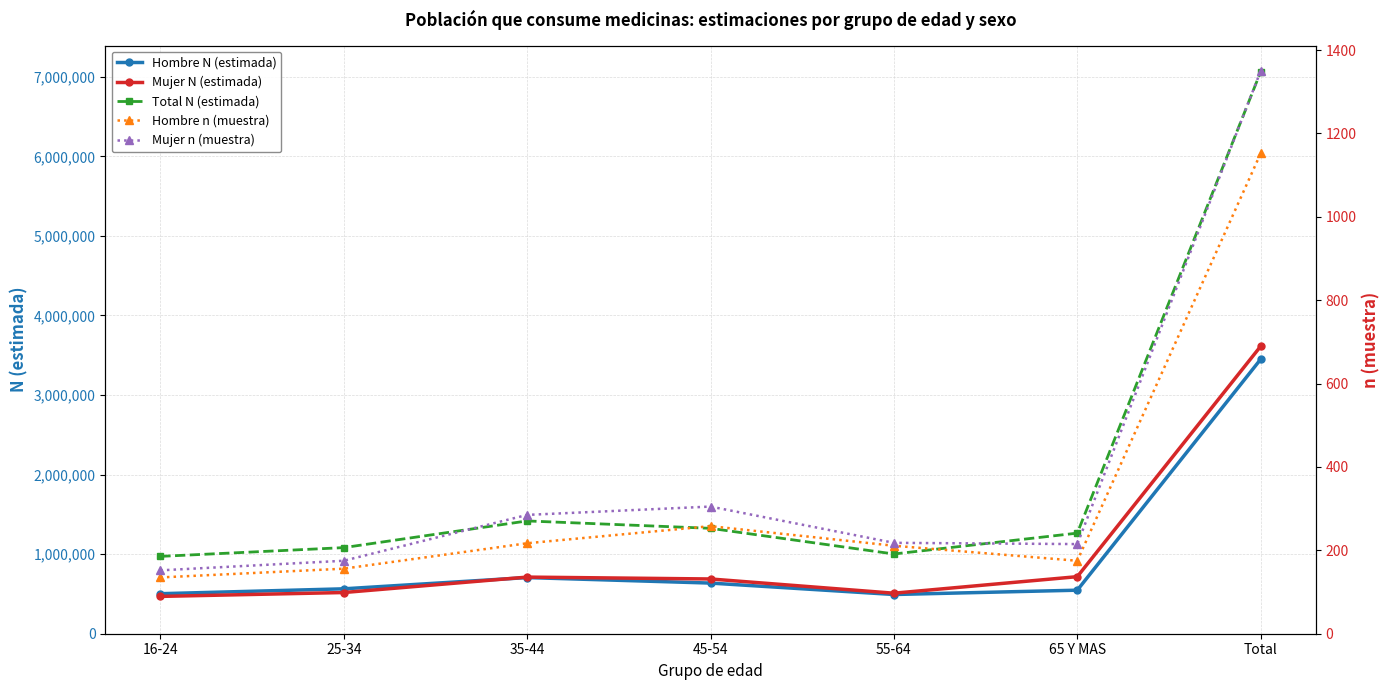

At which label is Hombre N (estimada) closest to 1971138?

35-44